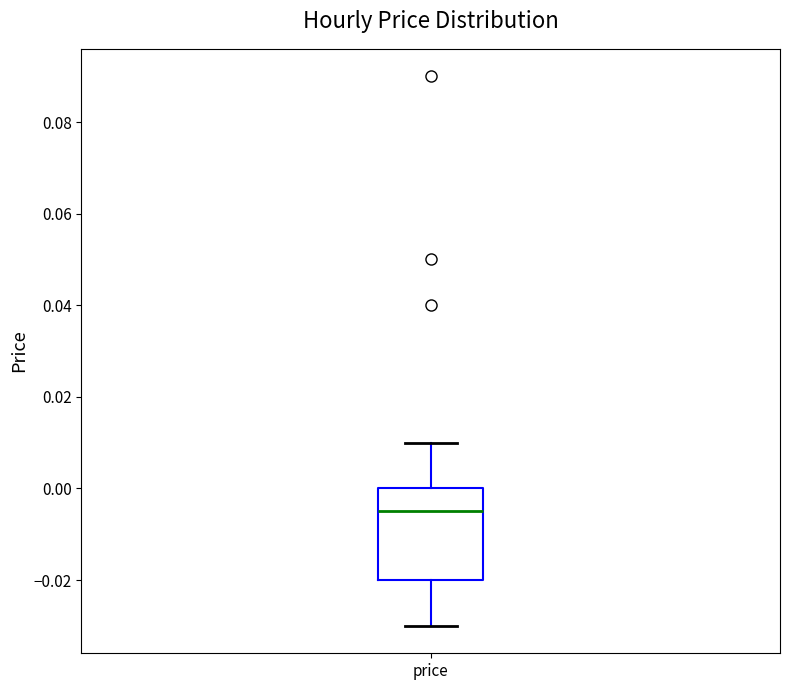

Where does the median line of the box for price sit on the y-axis? The values are not printed on the chart, so give them approximately, as read against the axis.

-0.004